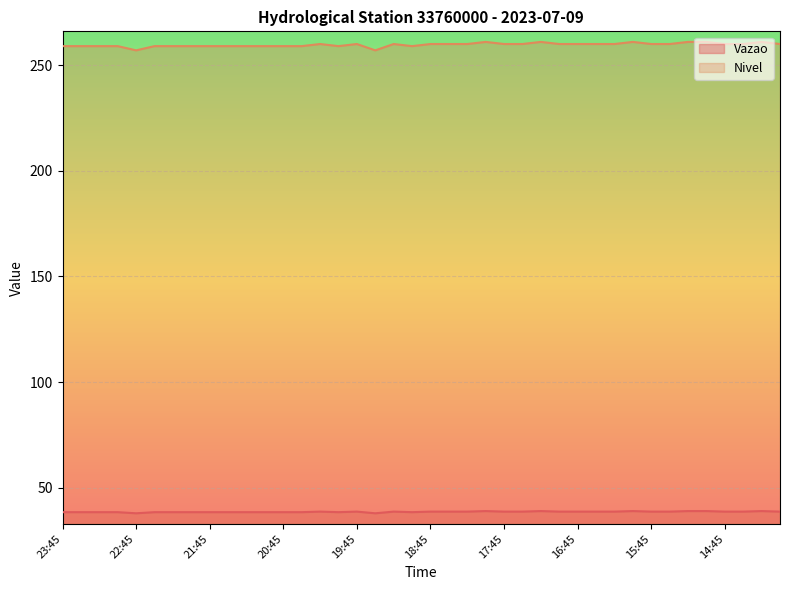

Which series has the largest total across all categories?

Nivel